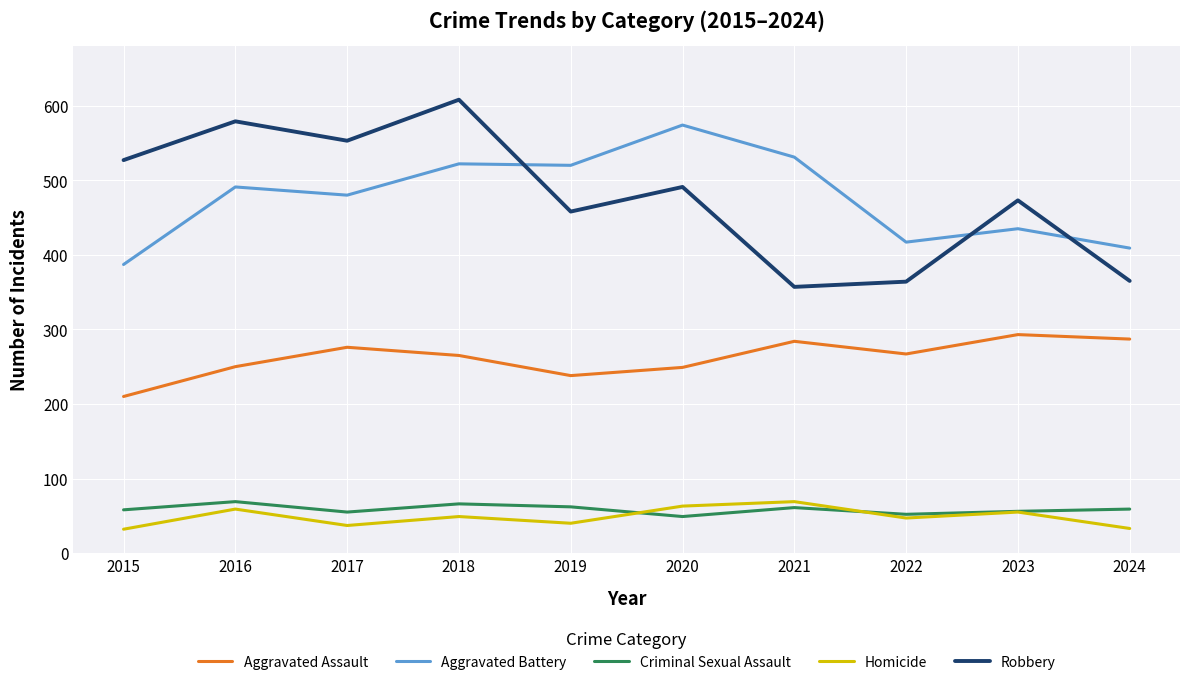

Which series has the largest range (max minus min)?

Robbery